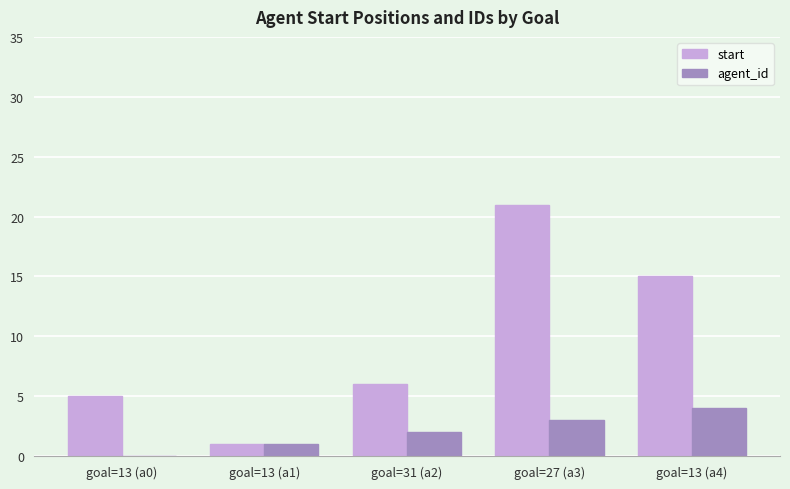

True or false: start has a value of 4 at goal=13 (a4).

False